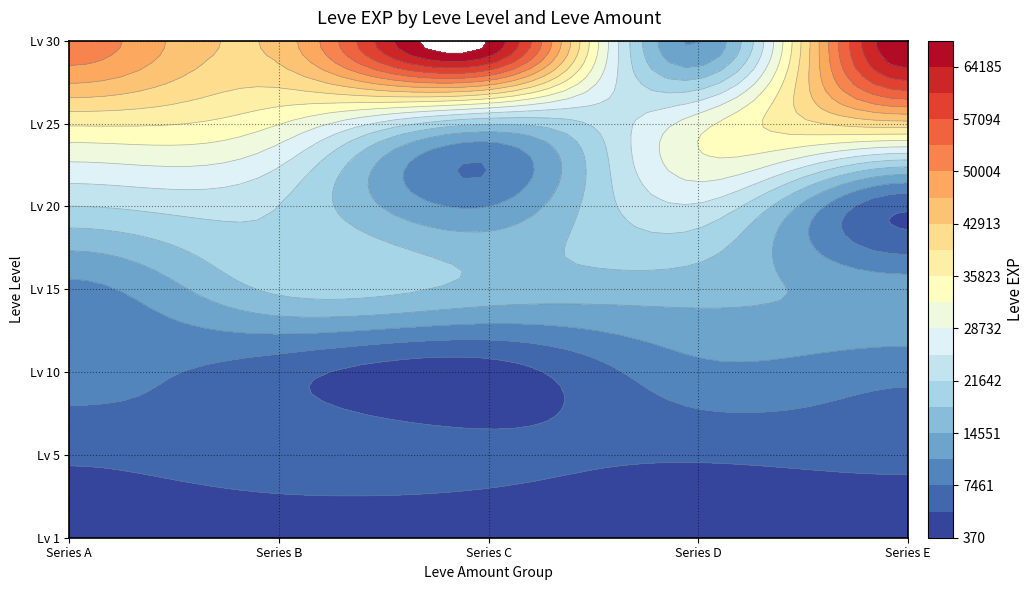

Reading right to left, transcribe all the data shown in this chart.

1: 52220	36390	21600	10100	8430	4660	630
2: 44230	32460	21600	18910	5330	6840	900
3: 67730	18490	10970	16920	2230	5220	1160
4: 10740	30820	24710	15980	9990	4410	900
5: 67730	41630	4440	13040	8430	5220	370